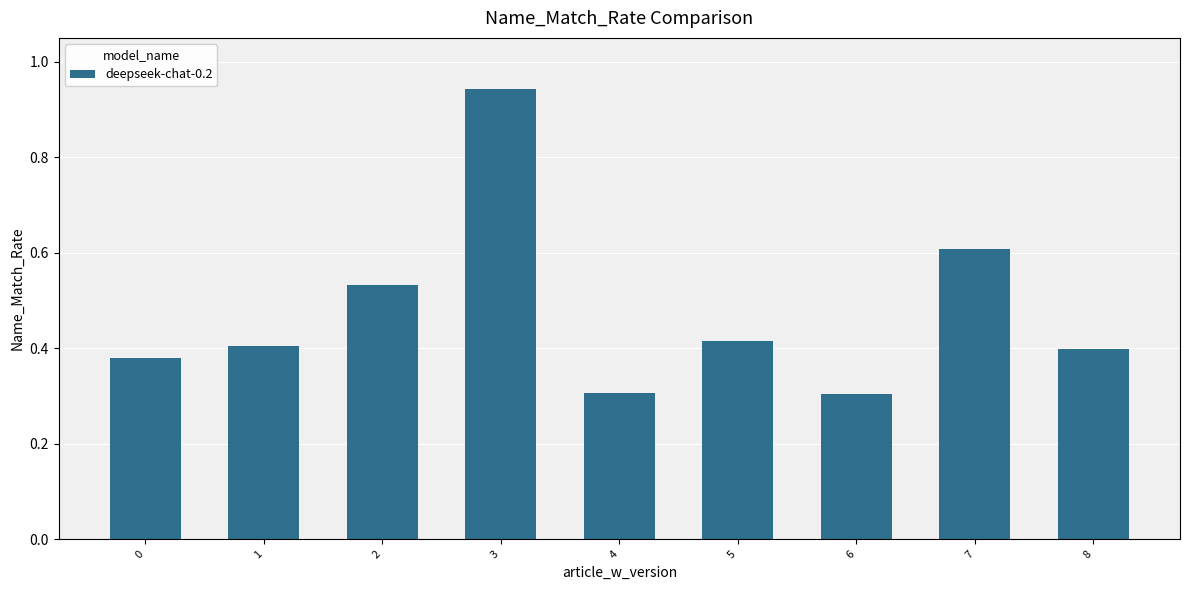

True or false: the data shows 0.4 at 0.

True